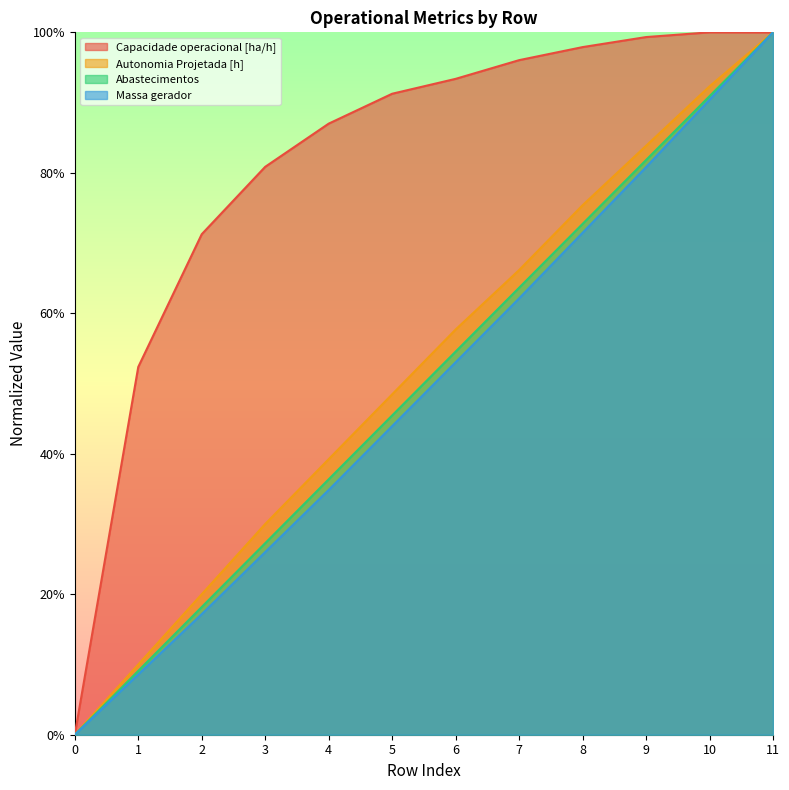

How many lines are shown in the chart?

4